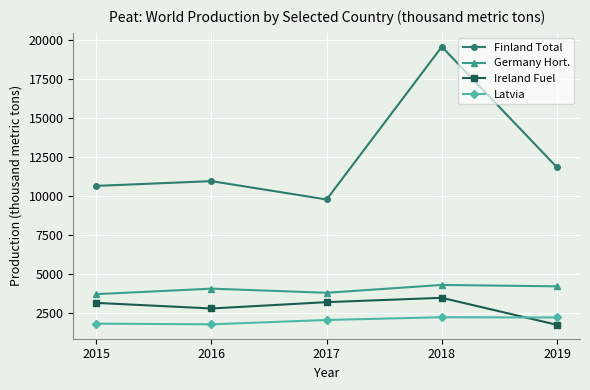

At which category does the chart reach its peak across all series?

2018